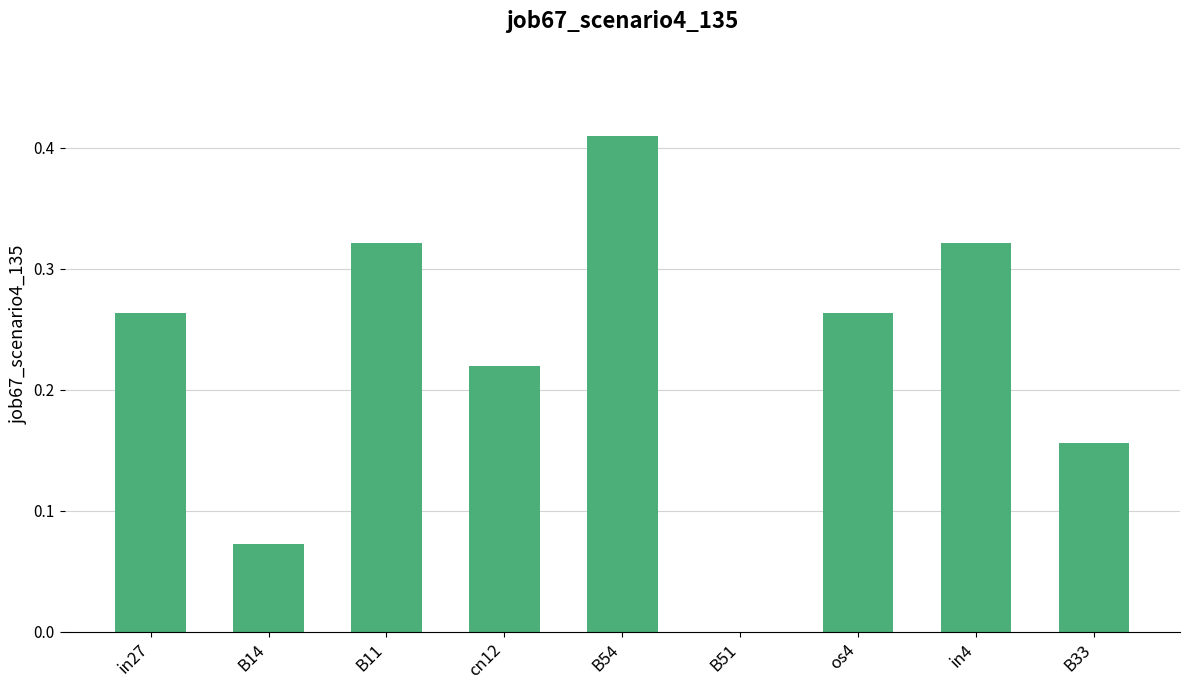

The value at B54 is 0.1. True or false?

False